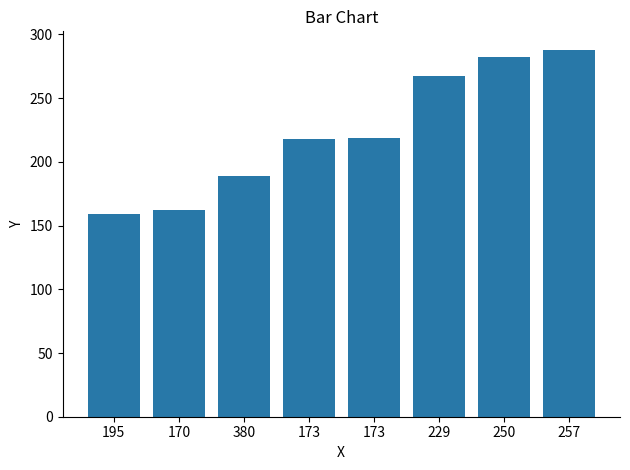

Which category has the highest value across all series?

257